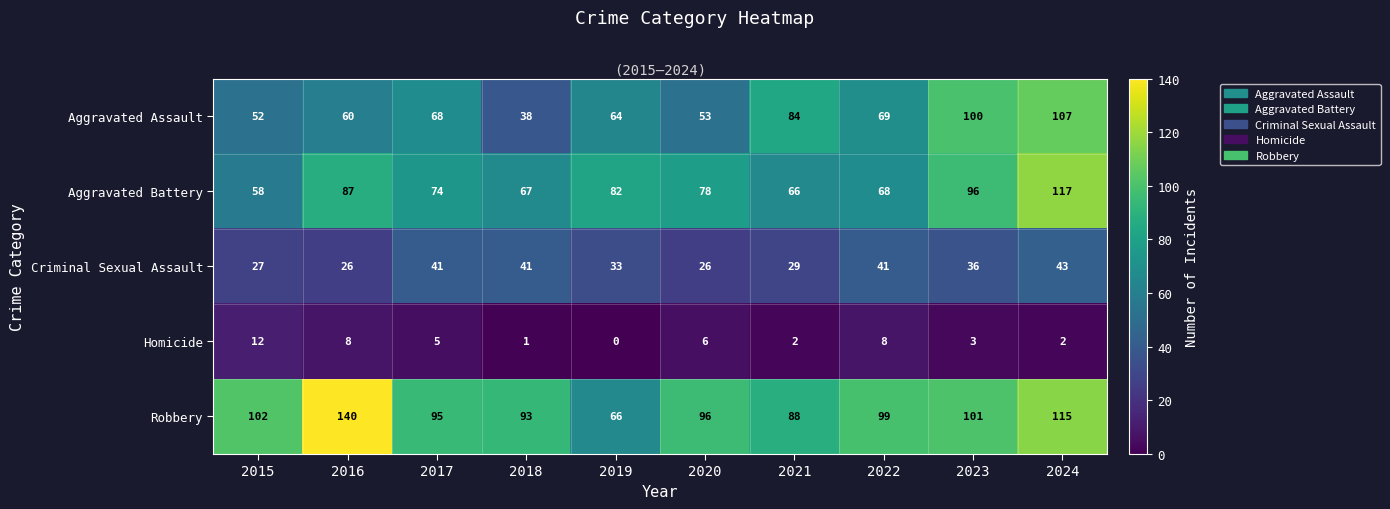

Is it true that Aggravated Battery equals 67 at 2018?

True